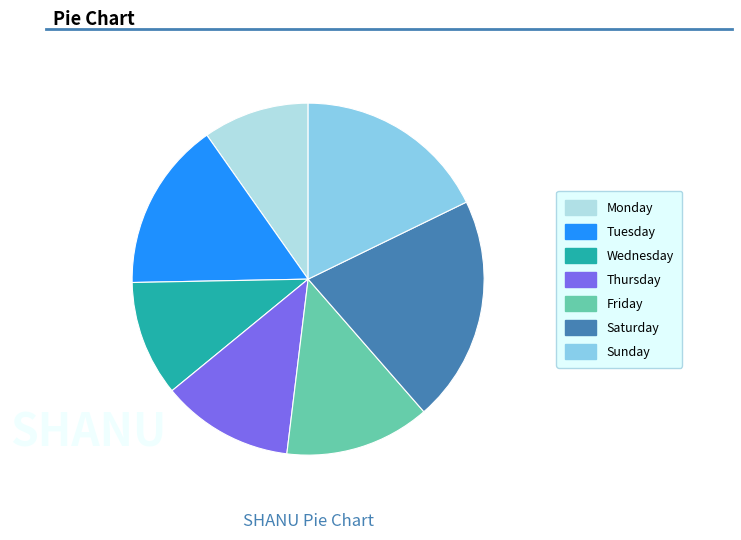

Which slice is the largest?

Saturday